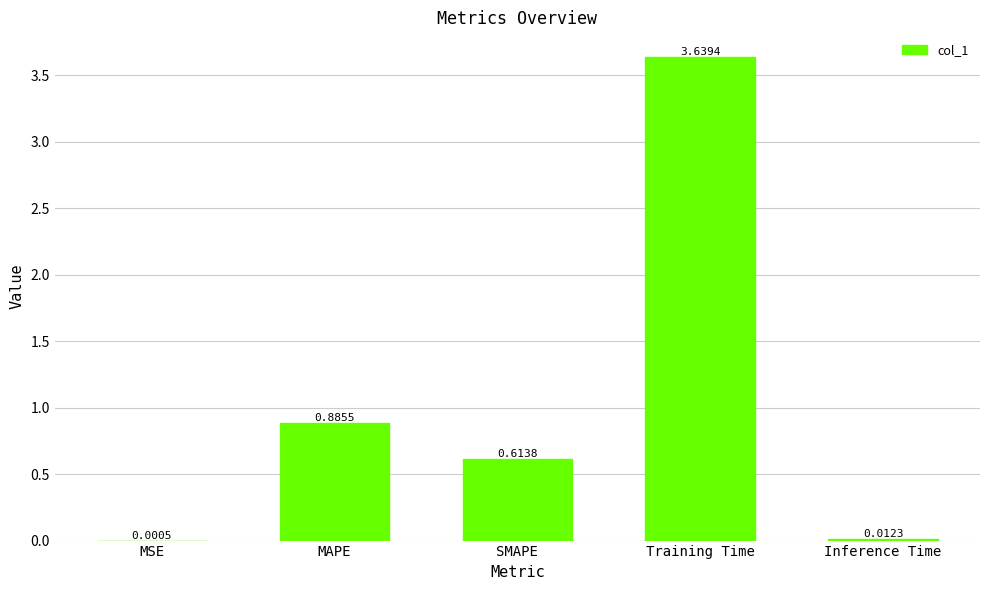

What is the sum of the values at Inference Time and Training Time?

3.7